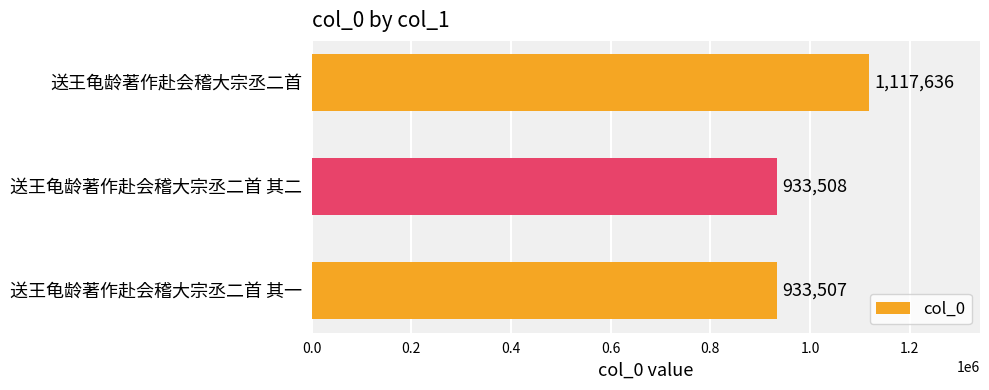

Reading bottom to top, list all the values displayed in this chart.

933507	933508	1117636